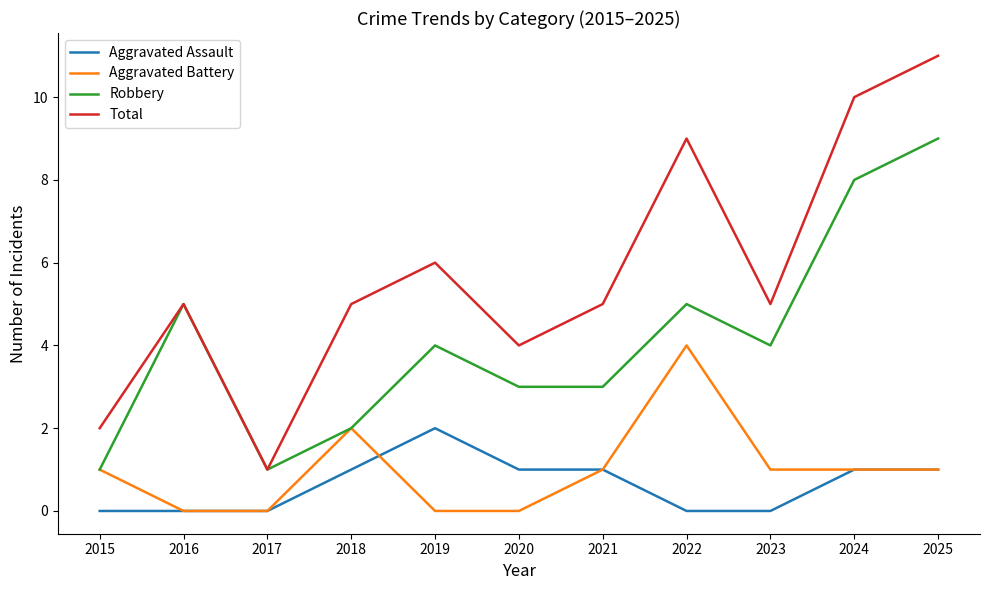

True or false: Aggravated Assault and Robbery cross at least once.

False